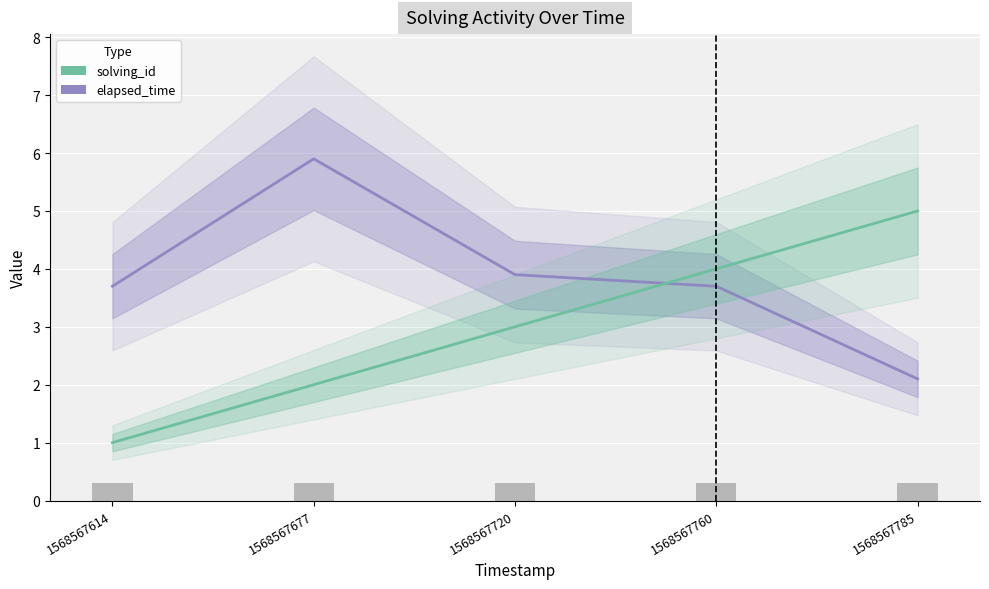

At which label is elapsed_time closest to 4?

1568567720